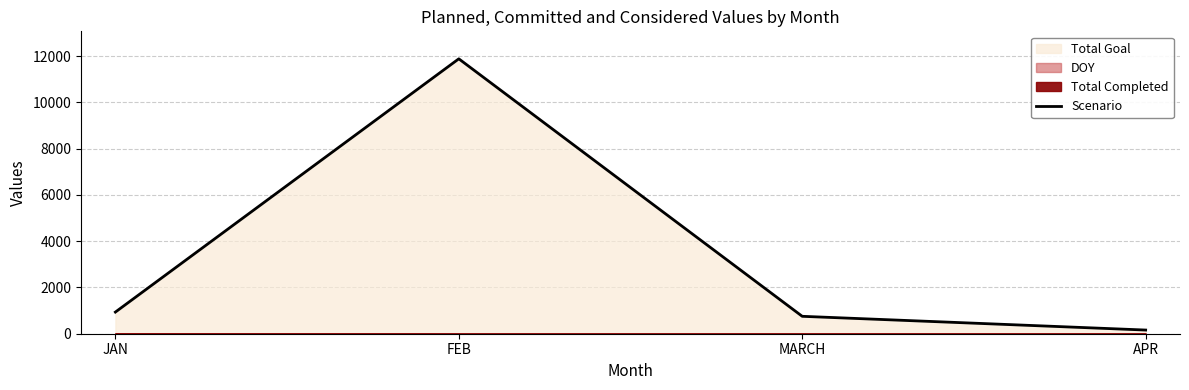

Where is the data nearest to the value 6023?

JAN